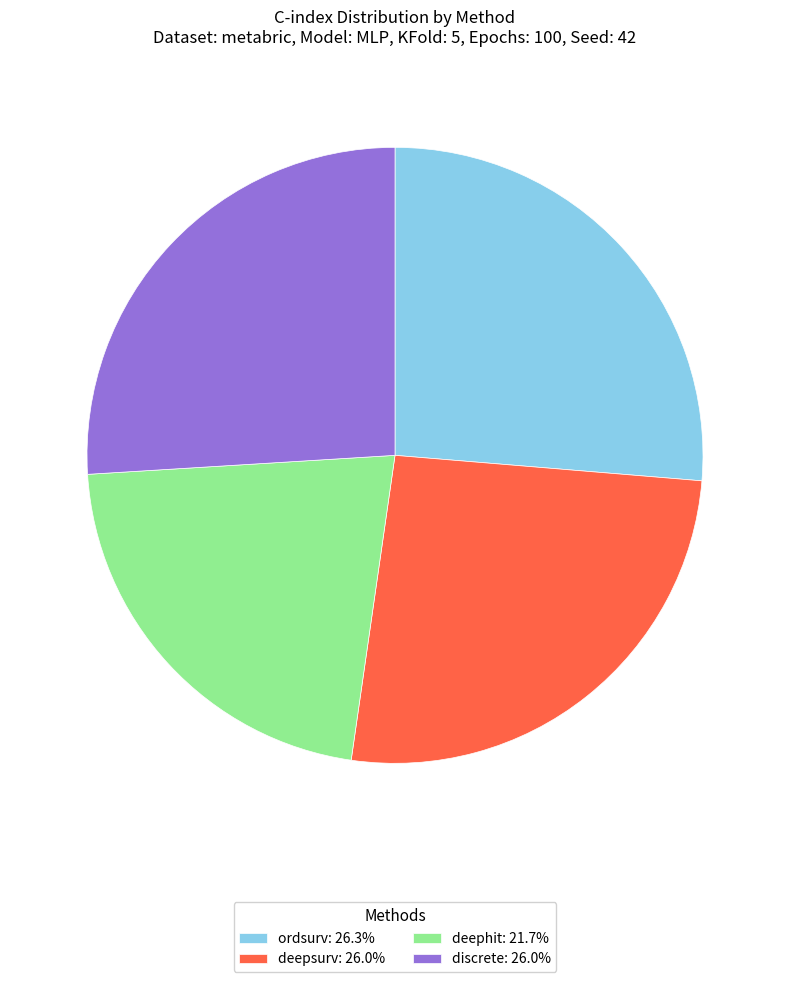

Does any single category account for the majority?

No